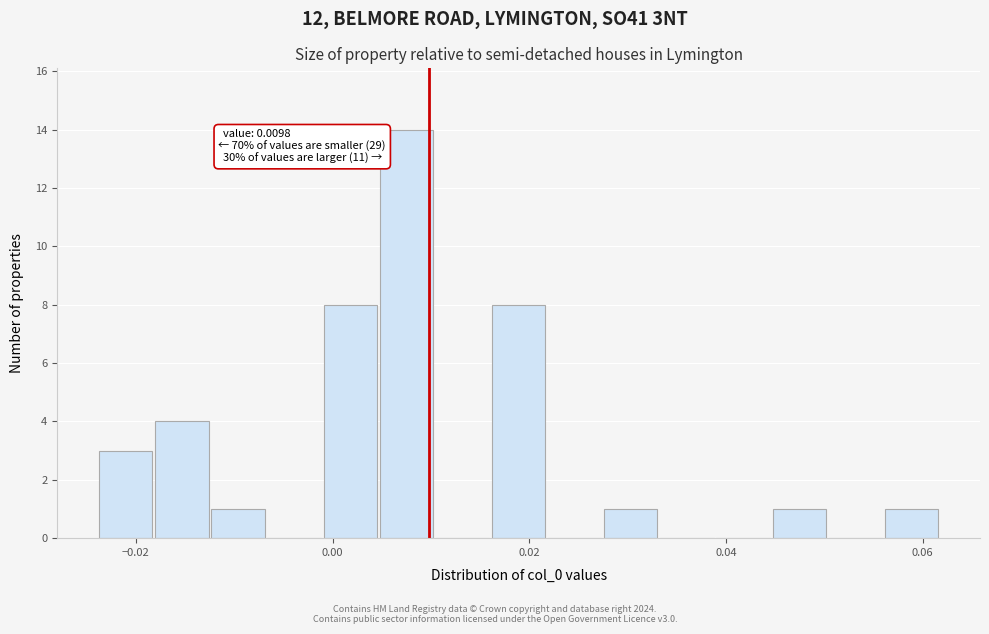

Read against the x-axis, roughly where is the centre of the tallest bar?

0.008